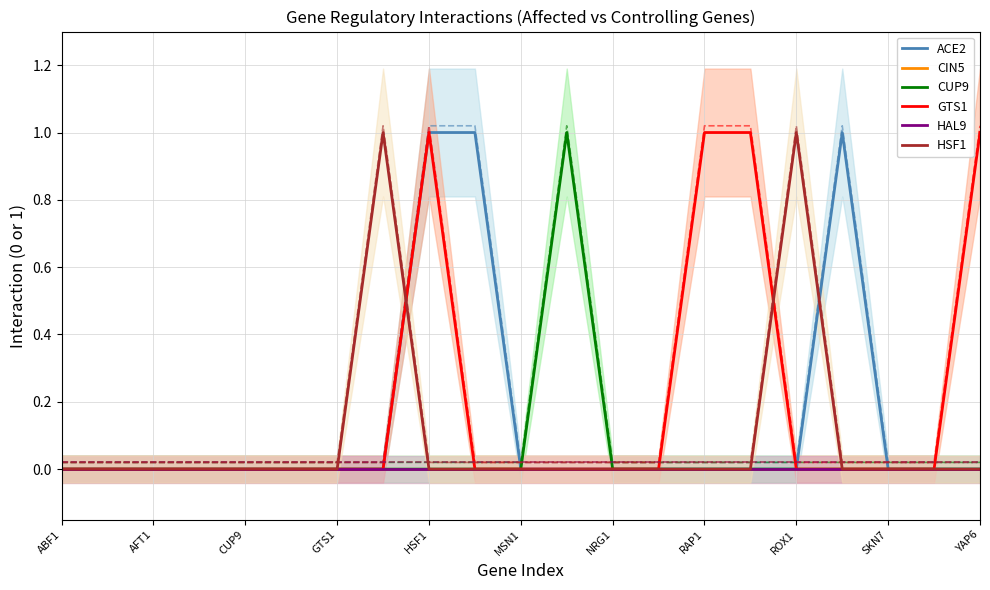

Reading right to left, what are all the values shown in this chart?

ACE2: 0	0	0	1	0	0	0	0	0	0	0	1	1	0	0	0	0	0	0	0	0
CIN5: 0	0	0	0	0	0	0	0	0	0	0	0	0	0	0	0	0	0	0	0	0
CUP9: 0	0	0	0	0	0	0	0	0	1	0	0	0	0	0	0	0	0	0	0	0
GTS1: 1	0	0	0	0	1	1	0	0	0	0	0	1	0	0	0	0	0	0	0	0
HAL9: 0	0	0	0	0	0	0	0	0	0	0	0	0	0	0	0	0	0	0	0	0
HSF1: 0	0	0	0	1	0	0	0	0	0	0	0	0	1	0	0	0	0	0	0	0